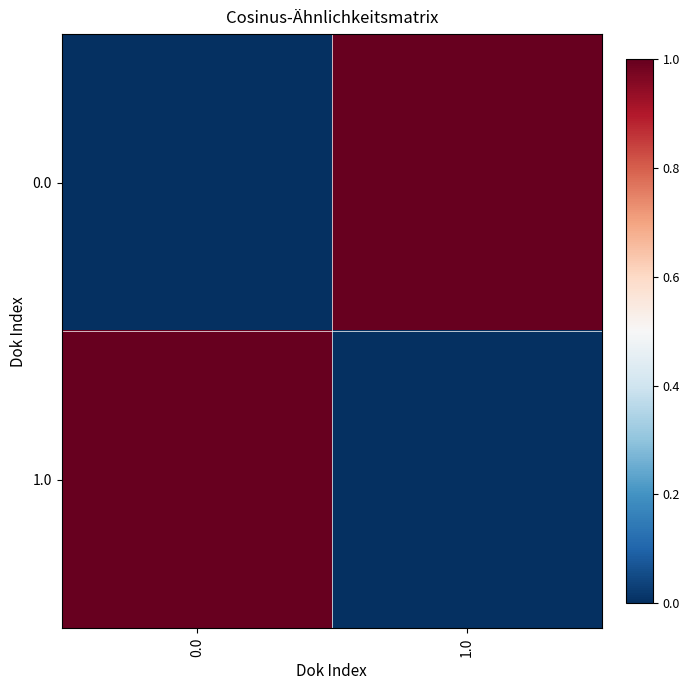

List the series in order of their peak value, highest first.

0.0, 1.0